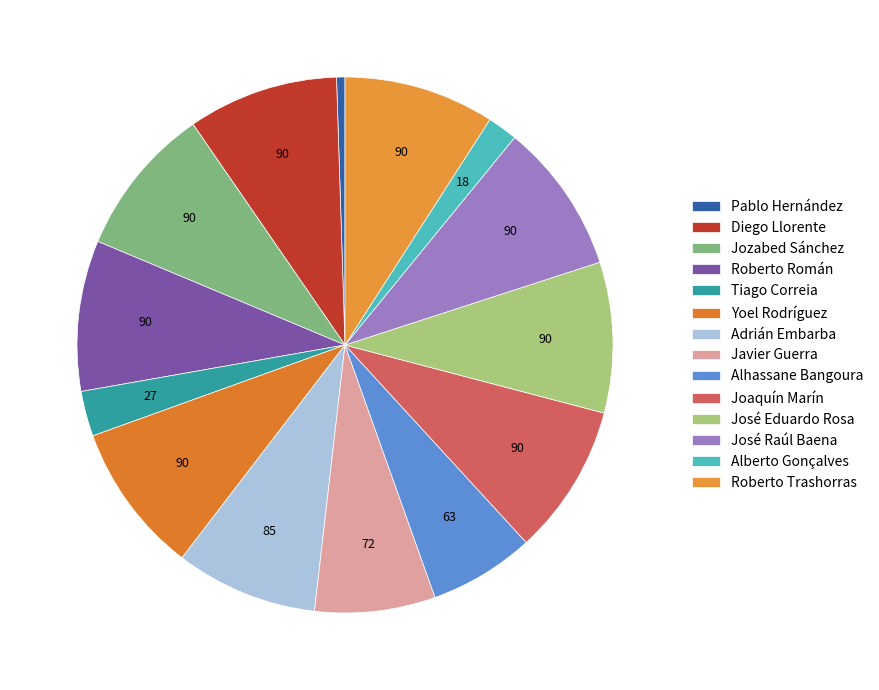

How many slices are in this pie chart?

14